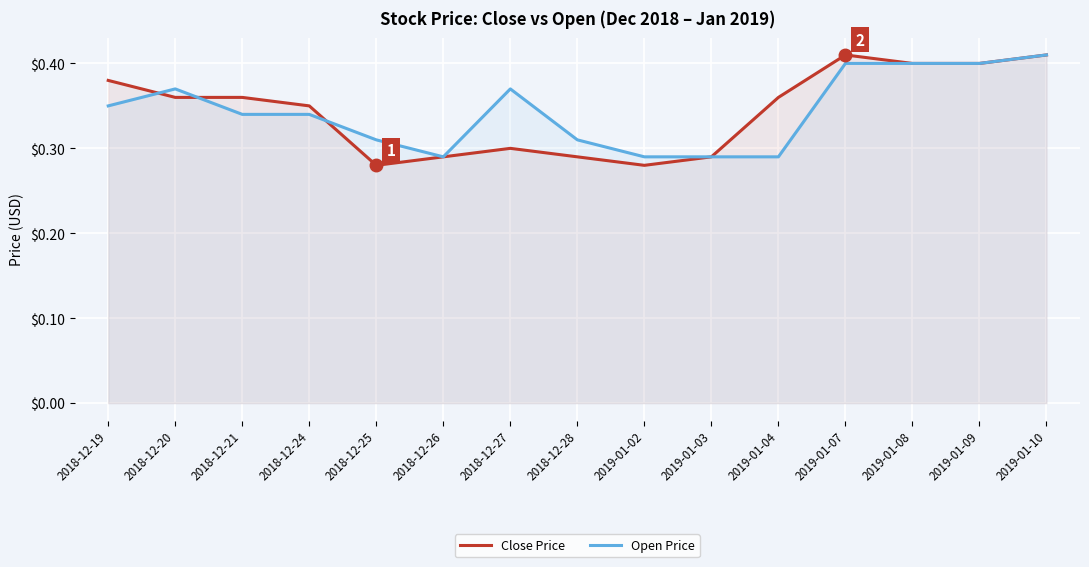

At which category is the sum across all series the highest?

2019-01-10